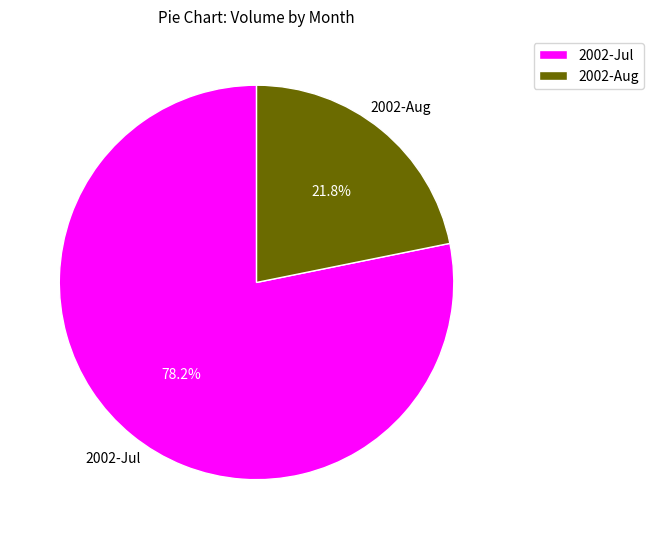

Is there a majority slice in this chart?

Yes